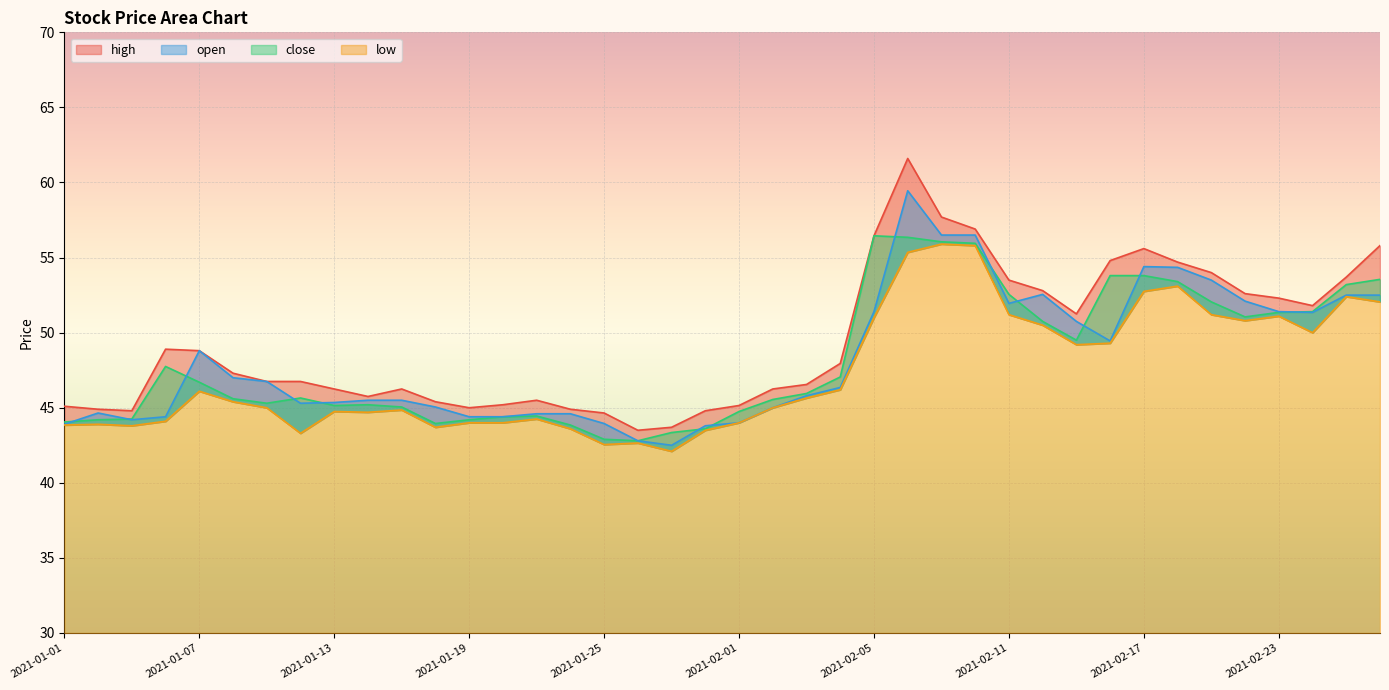

What is the sum of all high values?

1975.6